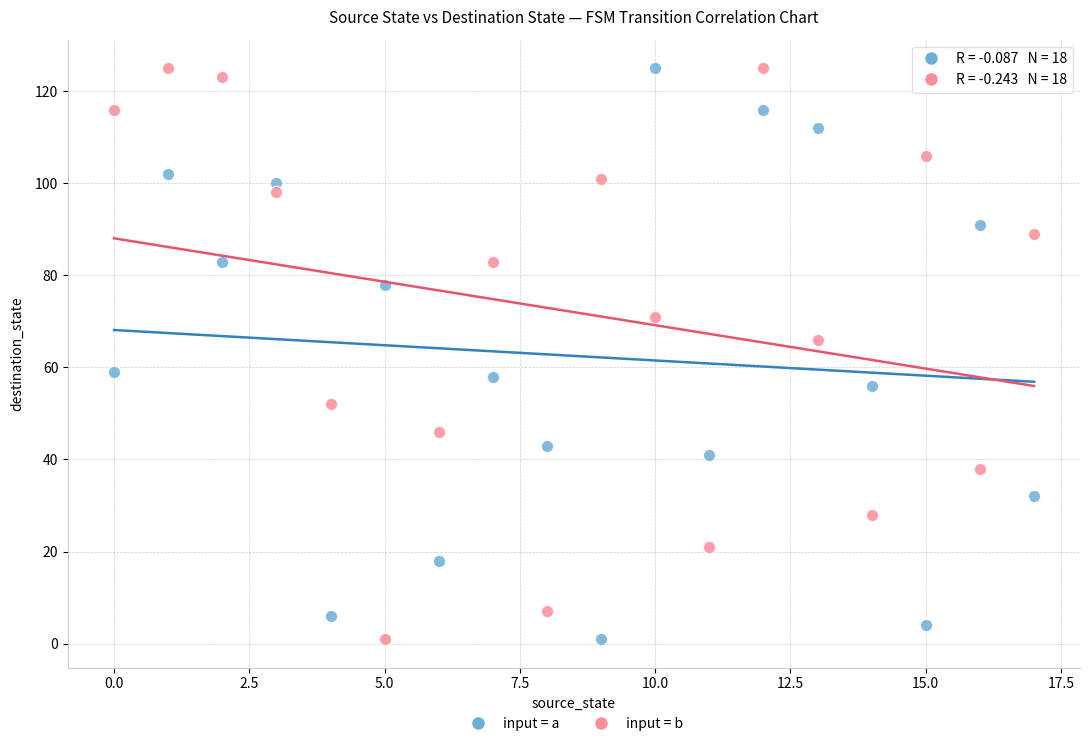

Across all data points, what is the range of Y values (max minus min)?

124